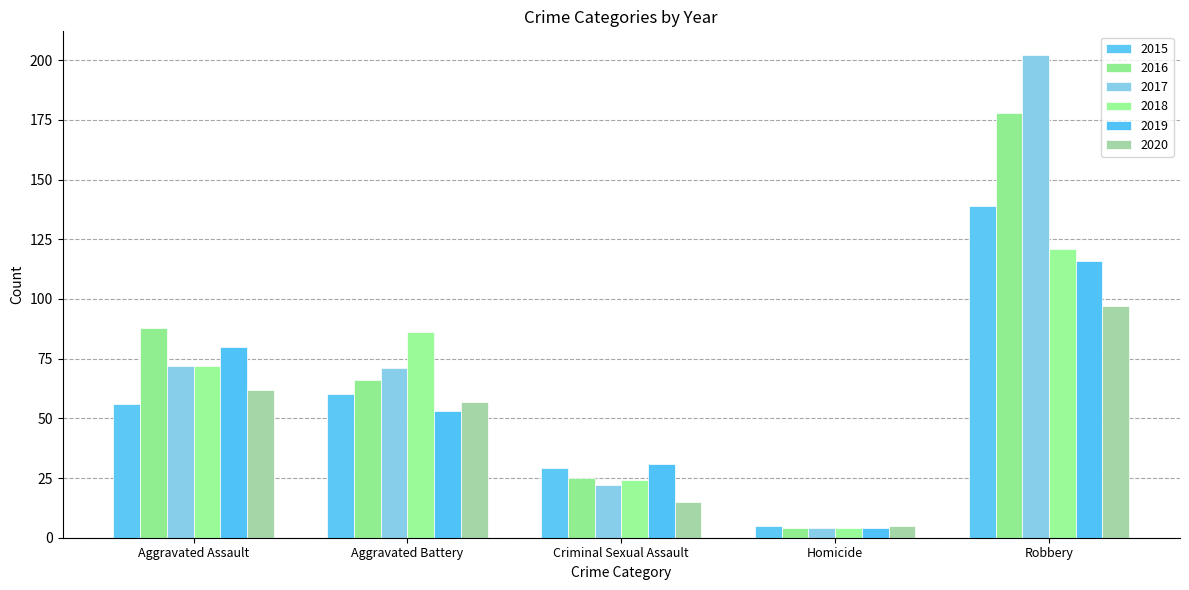

Does the chart contain stacked bars?

No